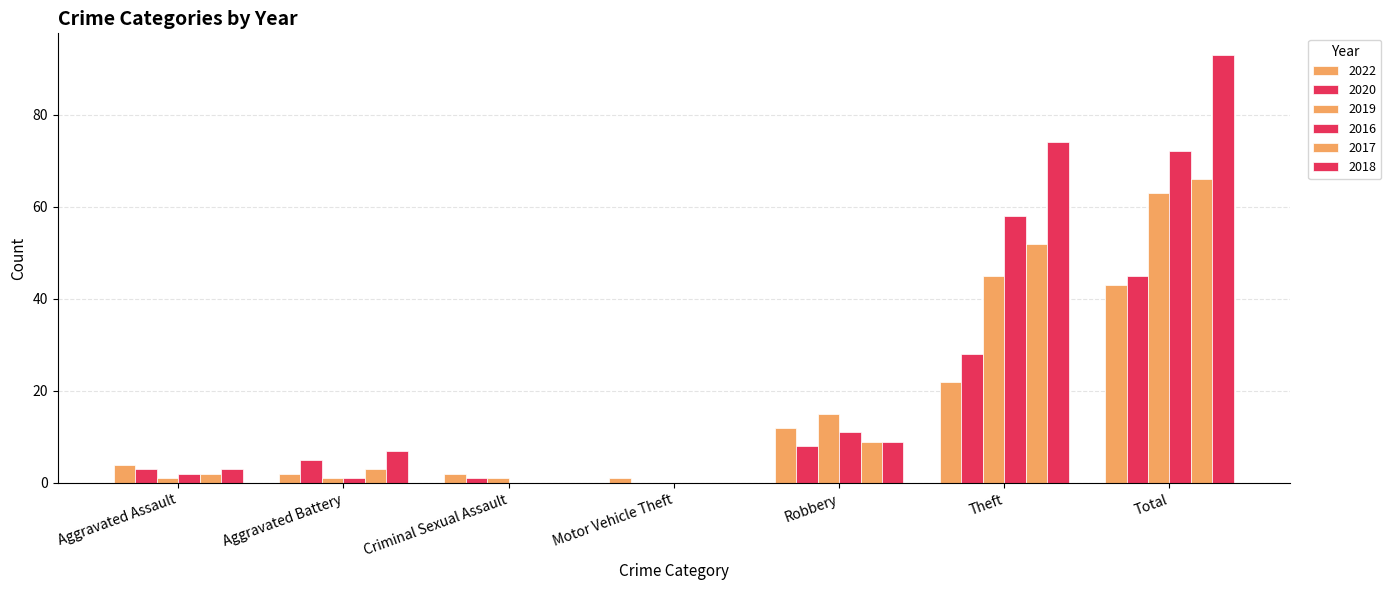

What is the difference between the maximum and minimum values in the 2020 series?

45